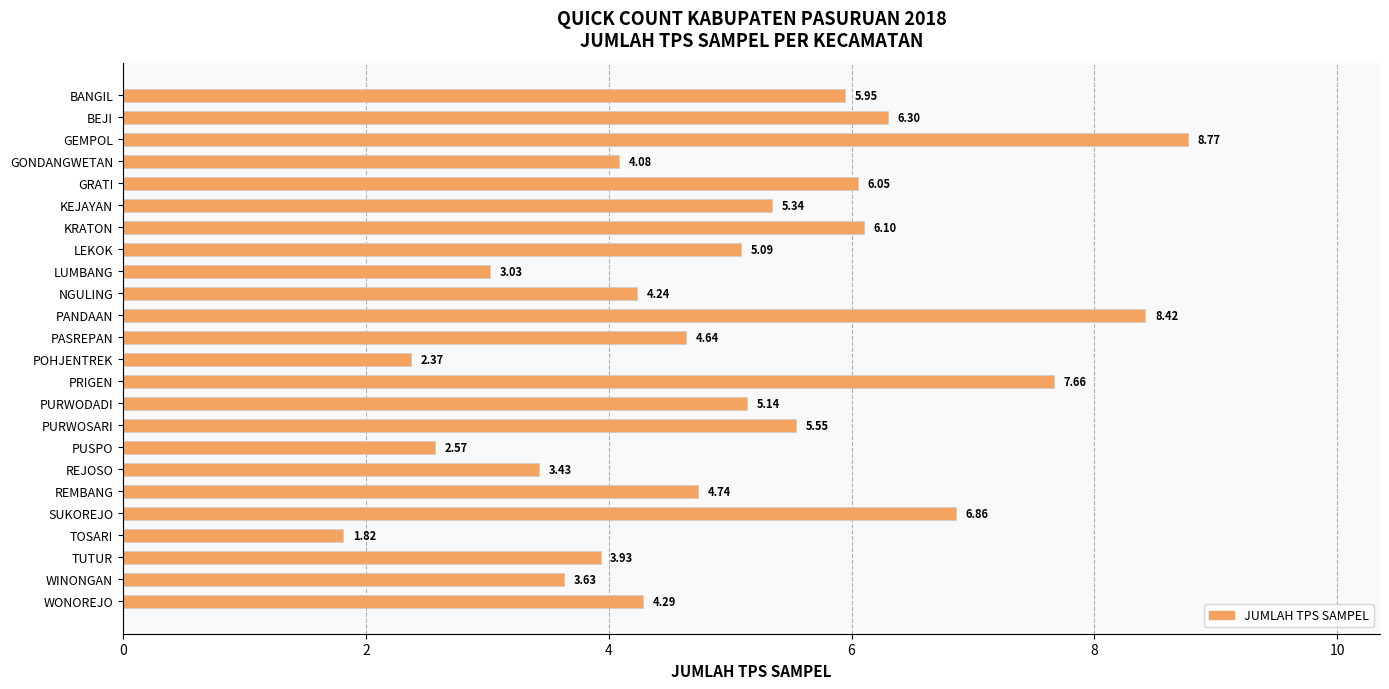

List the labels in order of value, smallest first.

TOSARI, POHJENTREK, PUSPO, LUMBANG, REJOSO, WINONGAN, TUTUR, GONDANGWETAN, NGULING, WONOREJO, PASREPAN, REMBANG, LEKOK, PURWODADI, KEJAYAN, PURWOSARI, BANGIL, GRATI, KRATON, BEJI, SUKOREJO, PRIGEN, PANDAAN, GEMPOL